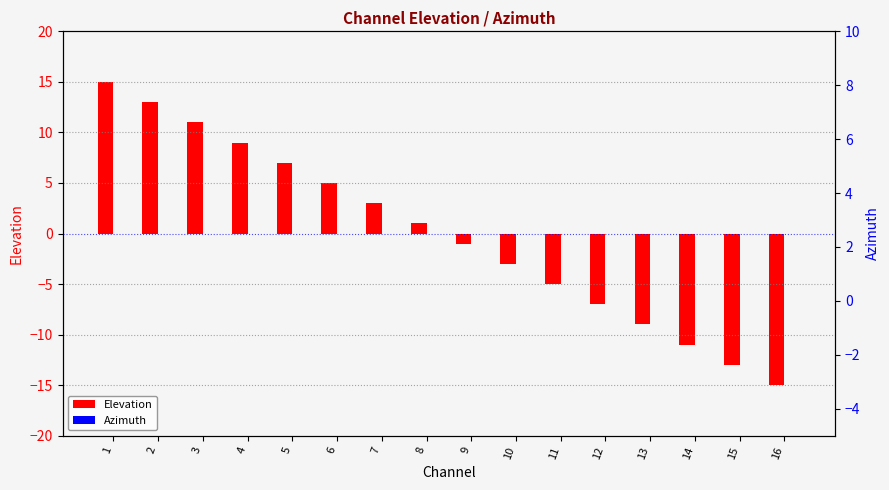

Which series changed the most between 3 and 7?

Elevation